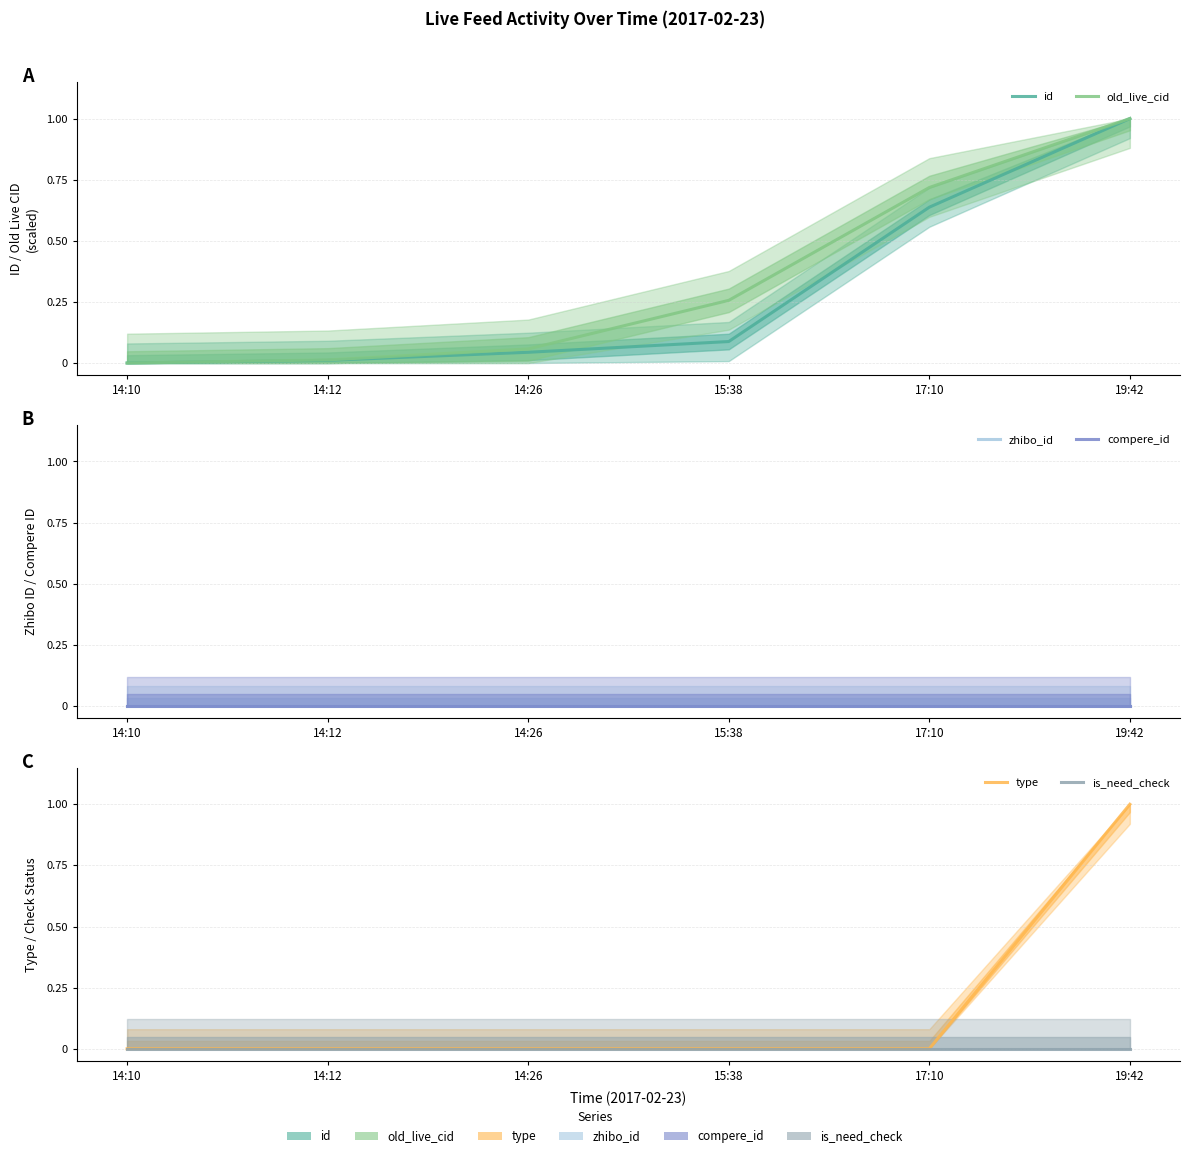

How many values in the old_live_cid series exceed 0?

5